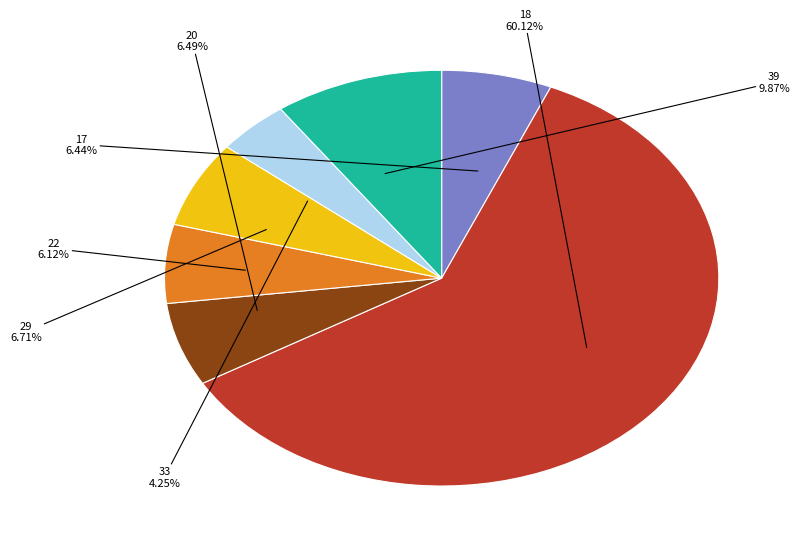

Combined, do 29 and 20 account for over 50%?

No